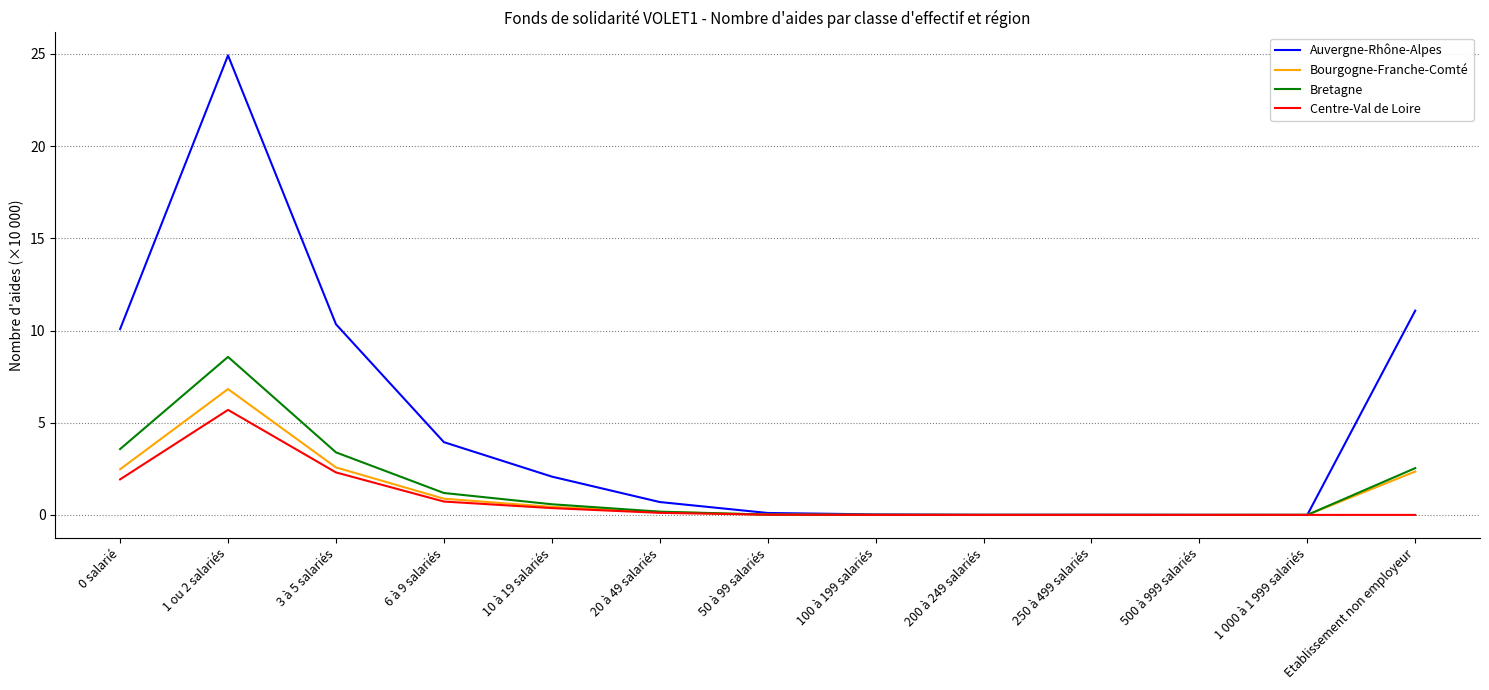

Which series has the widest spread of values?

Auvergne-Rhône-Alpes